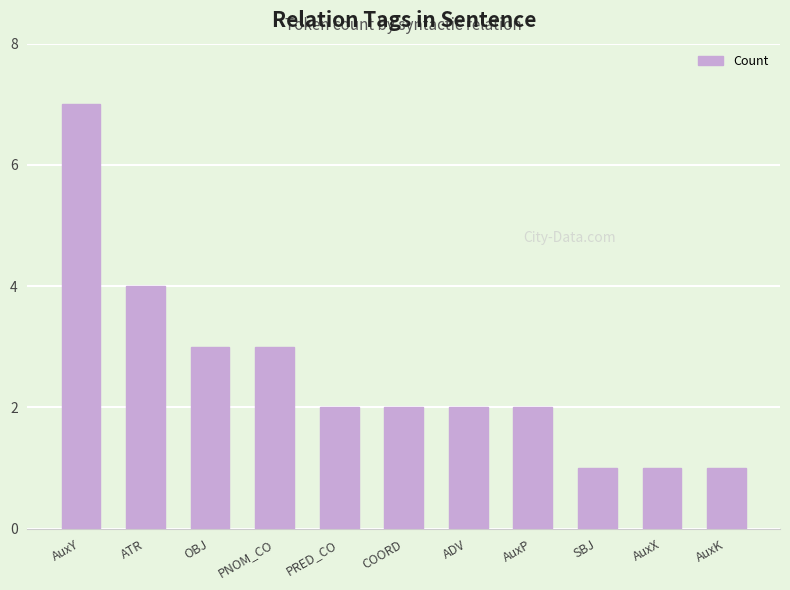

Reading left to right, list all the values displayed in this chart.

7	4	3	3	2	2	2	2	1	1	1